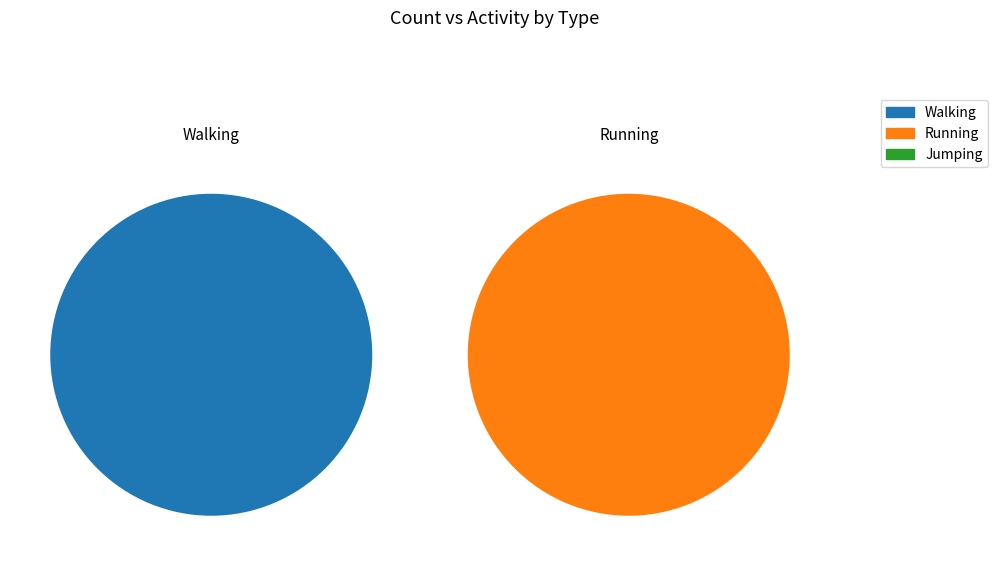

What percentage is NOT represented by Running?

100.0%